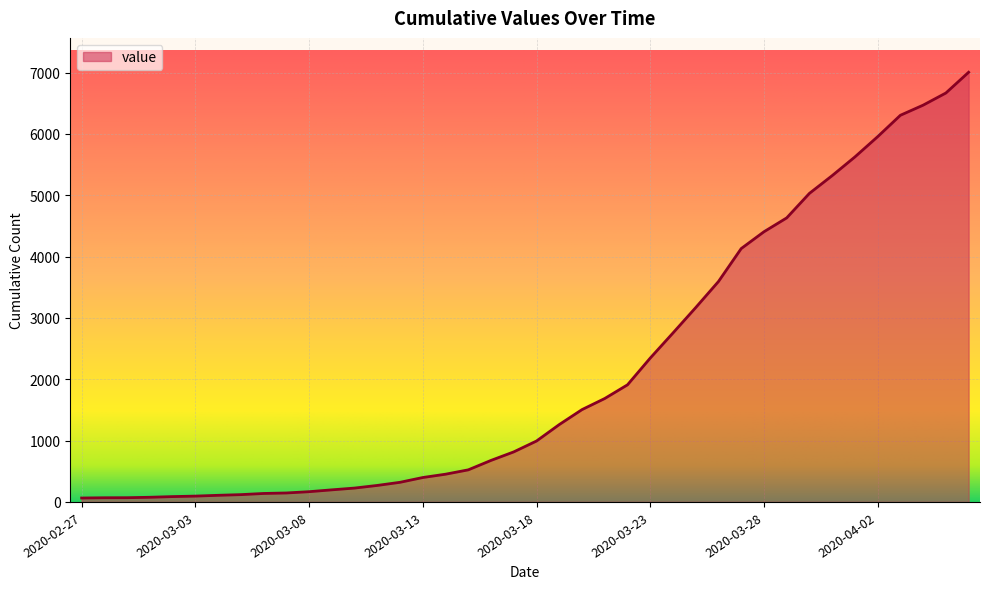

What is the difference between the maximum and minimum values?

6940